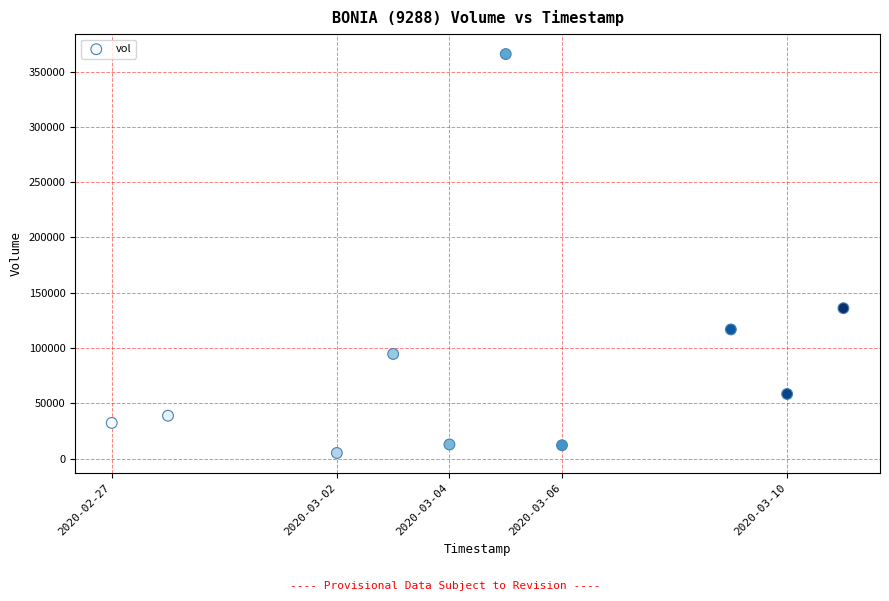

What Y value in the scatter plot is closest to 185500?

136000